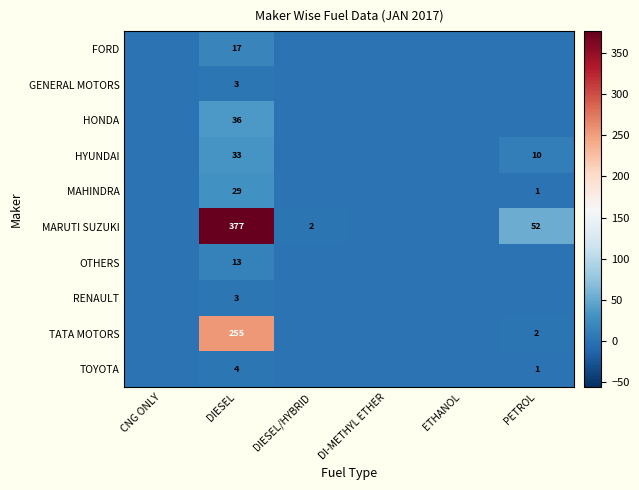

The value of TATA MOTORS at DIESEL is 255. True or false?

True